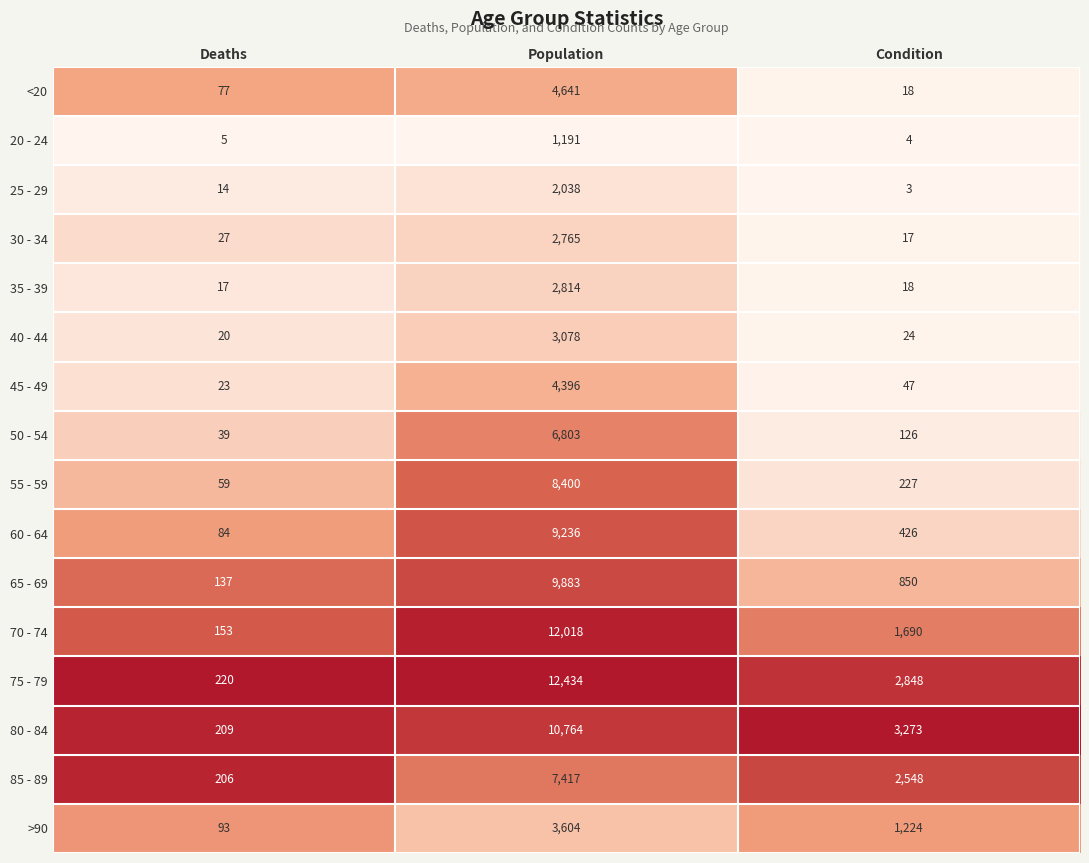

What is the total value across all series at Population?

101482